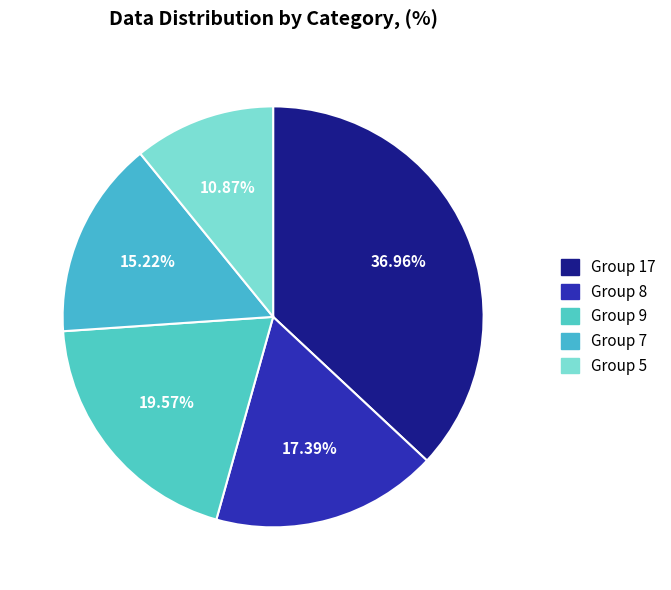

Count the number of slices in the pie.

5